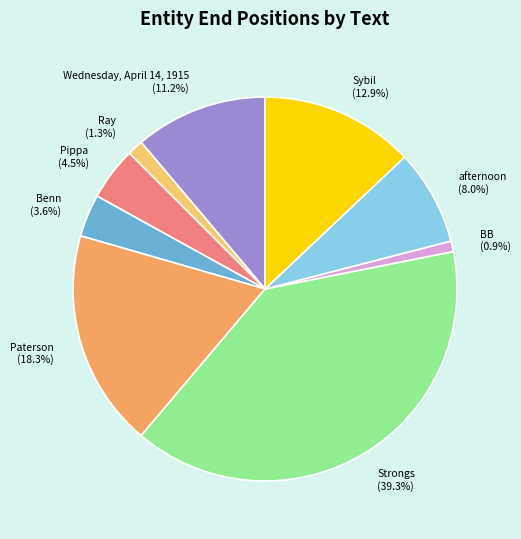

Is it true that Paterson is 9% of the pie?

False